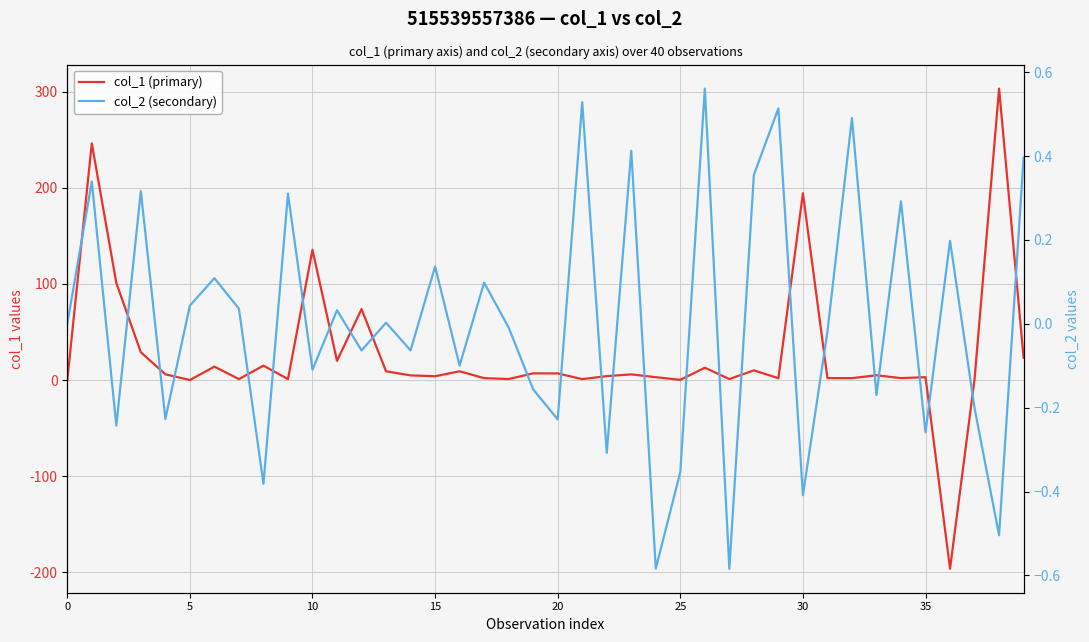

Reading left to right, what are all the values shown in this chart?

col_1 (primary): 0.0	246.1	100.9	28.9	6.0	0.1	14.0	1.0	15.0	1.0	135.4	20.0	73.8	9.1	4.9	3.9	9.1	2.0	1.0	7.0	6.9	1.0	4.1	5.9	3.0	0.2	12.8	1.0	10.1	1.9	194.3	2.0	2.0	5.0	2.0	3.0	-196.2	0.9	303.1	23.1
col_2 (secondary): 0.0	0.3	-0.2	0.3	-0.2	0.0	0.1	0.0	-0.4	0.3	-0.1	0.0	-0.1	0.0	-0.1	0.1	-0.1	0.1	-0.0	-0.2	-0.2	0.5	-0.3	0.4	-0.6	-0.4	0.6	-0.6	0.4	0.5	-0.4	-0.0	0.5	-0.2	0.3	-0.3	0.2	-0.2	-0.5	0.4